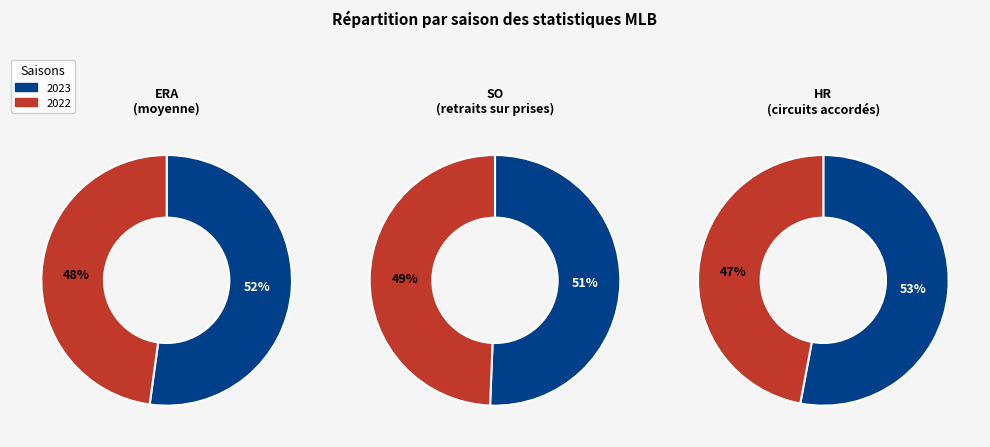

To the nearest percent, what is the average slice percentage?

50%